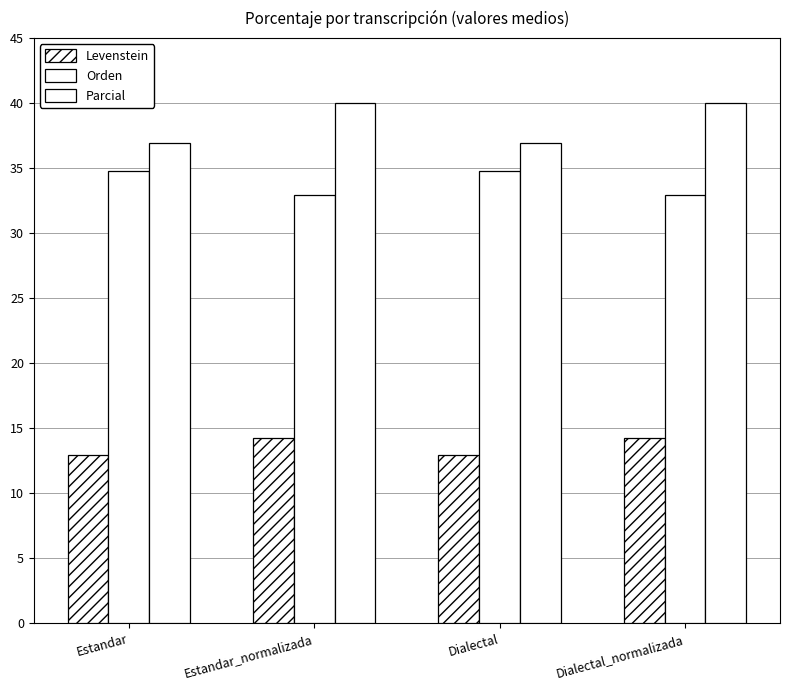

Does the chart contain any negative values?

No